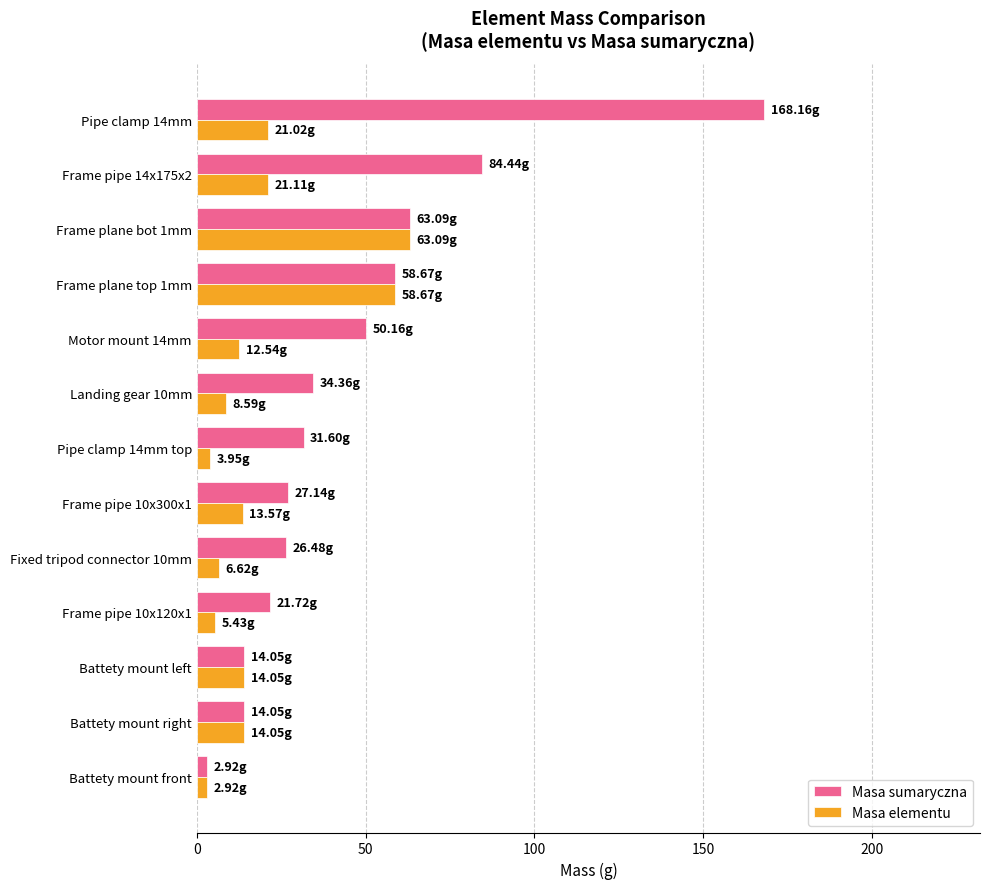

At which category is the sum across all series the highest?

Pipe clamp 14mm